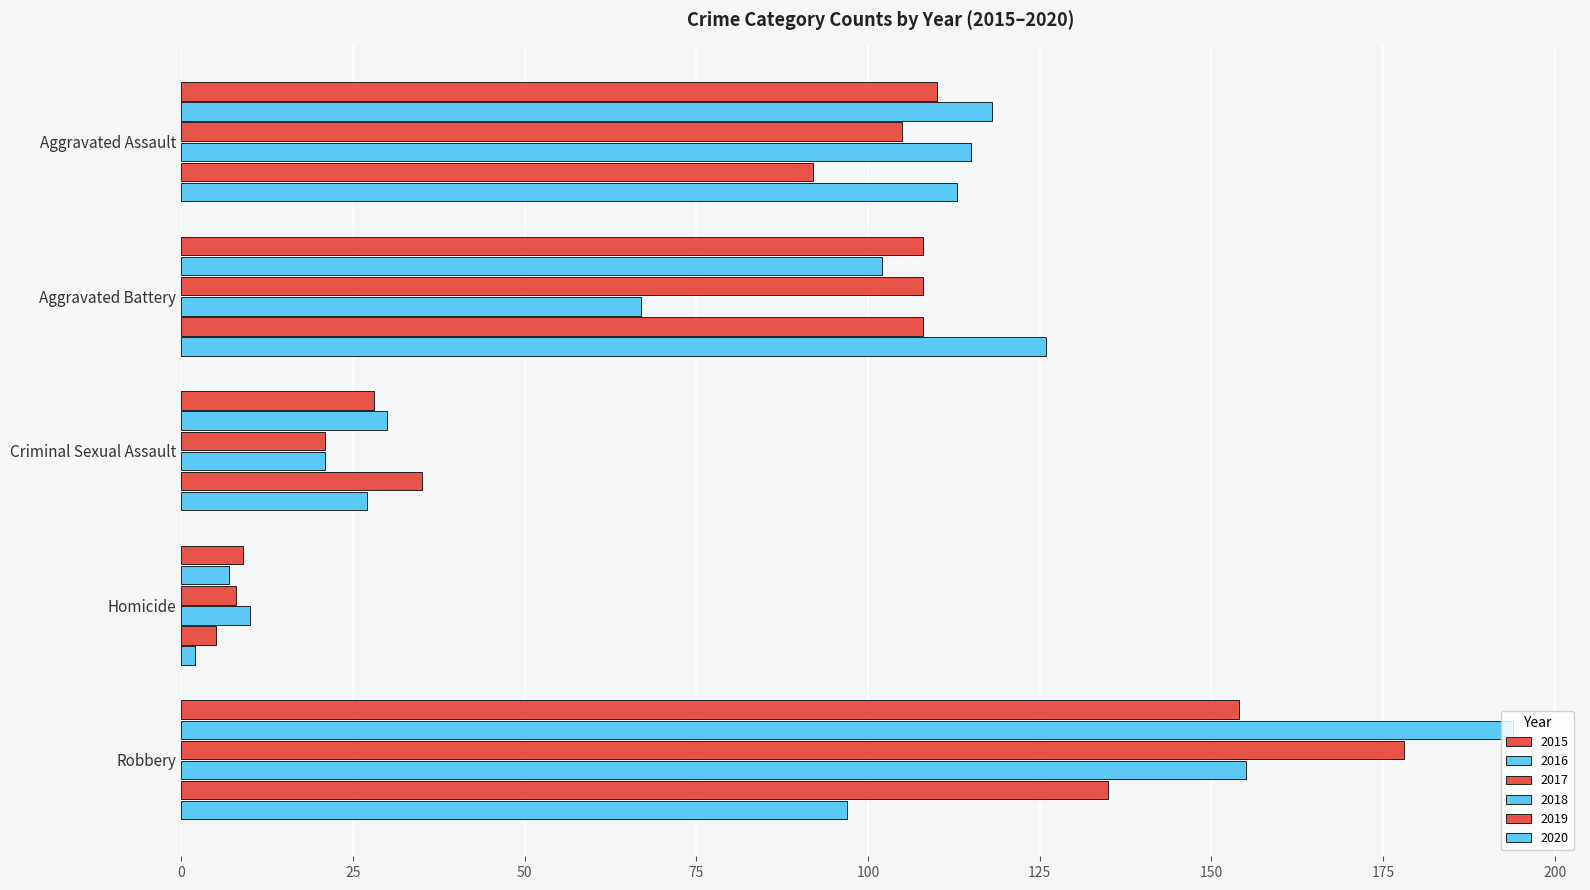

What is the difference between the maximum and second lowest values in the 2015 series?

126